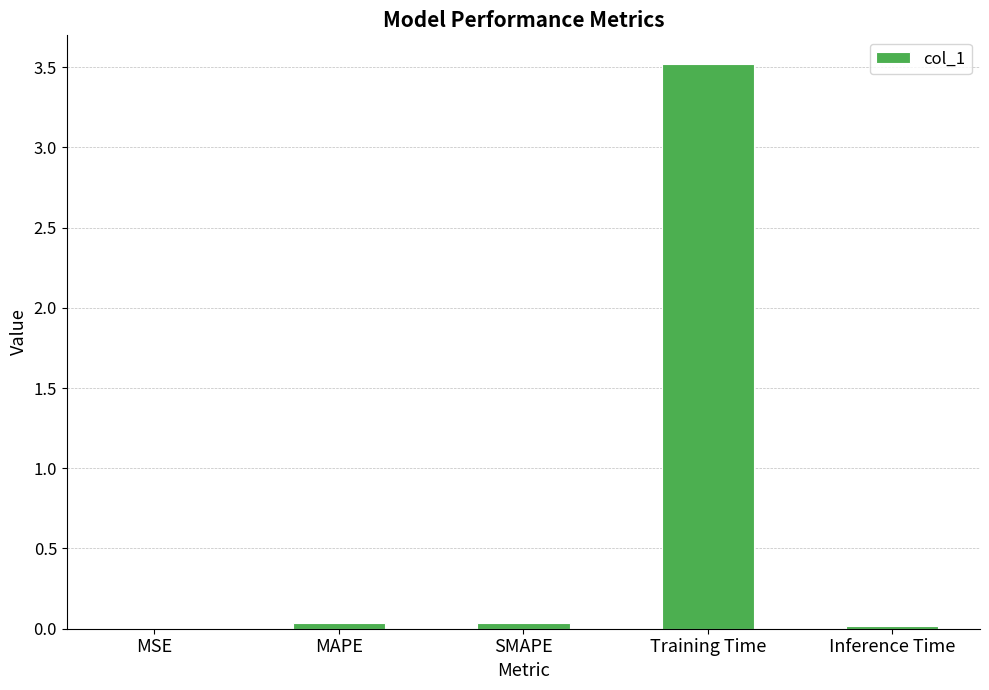

Are the bars grouped side by side (vs. stacked)?

No